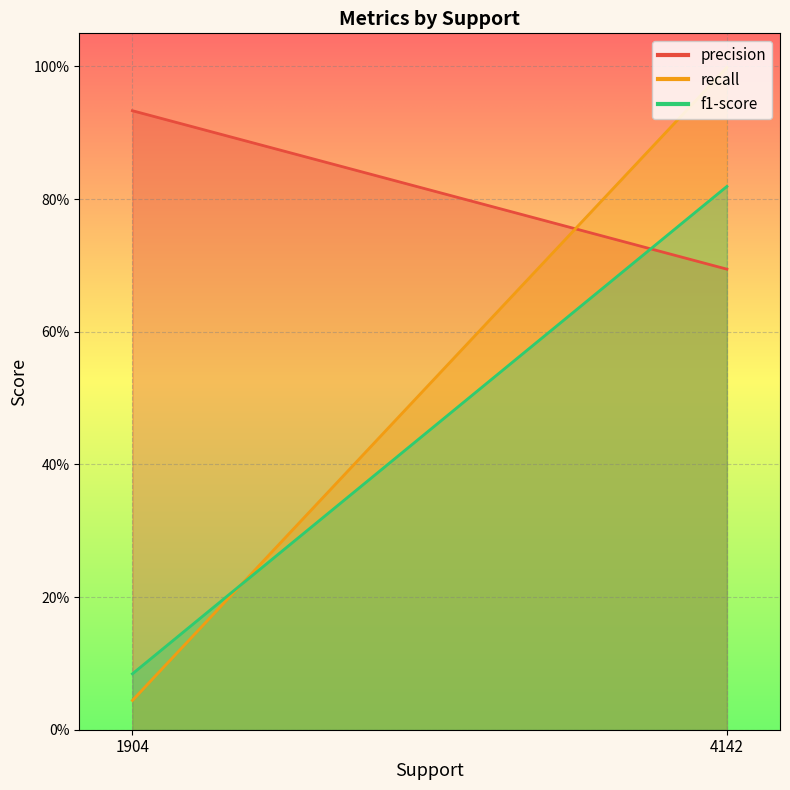

What is the difference between the highest and lowest values at 4142?

0.3